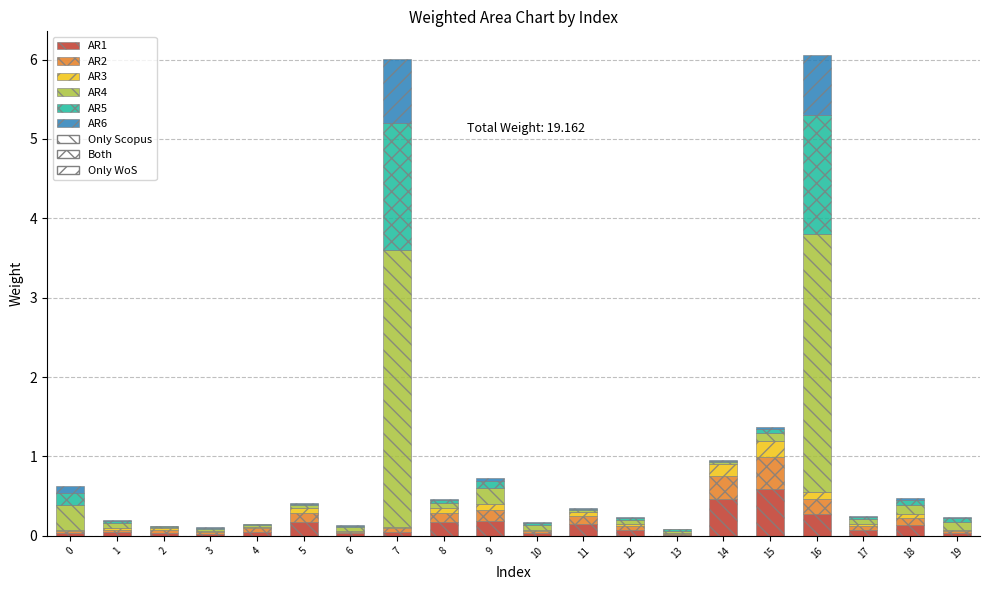

What is the total value across all series at 10?

0.2